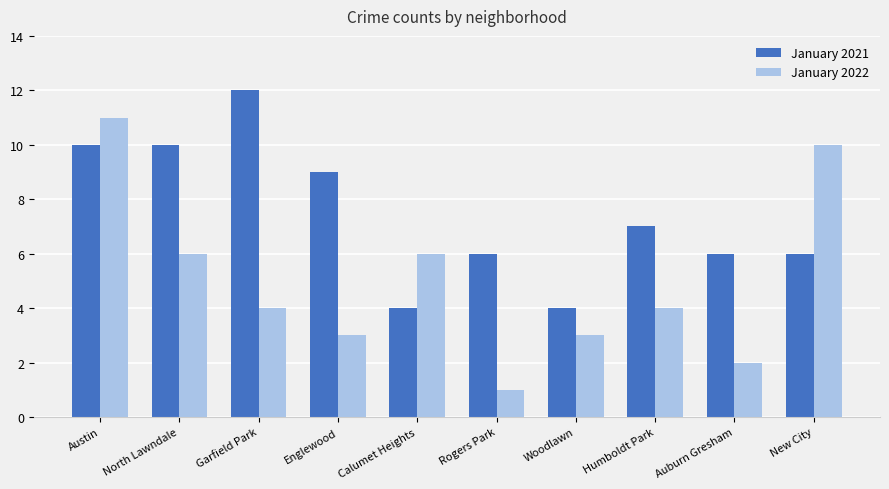

What are all the series names shown in the legend?

January 2021, January 2022